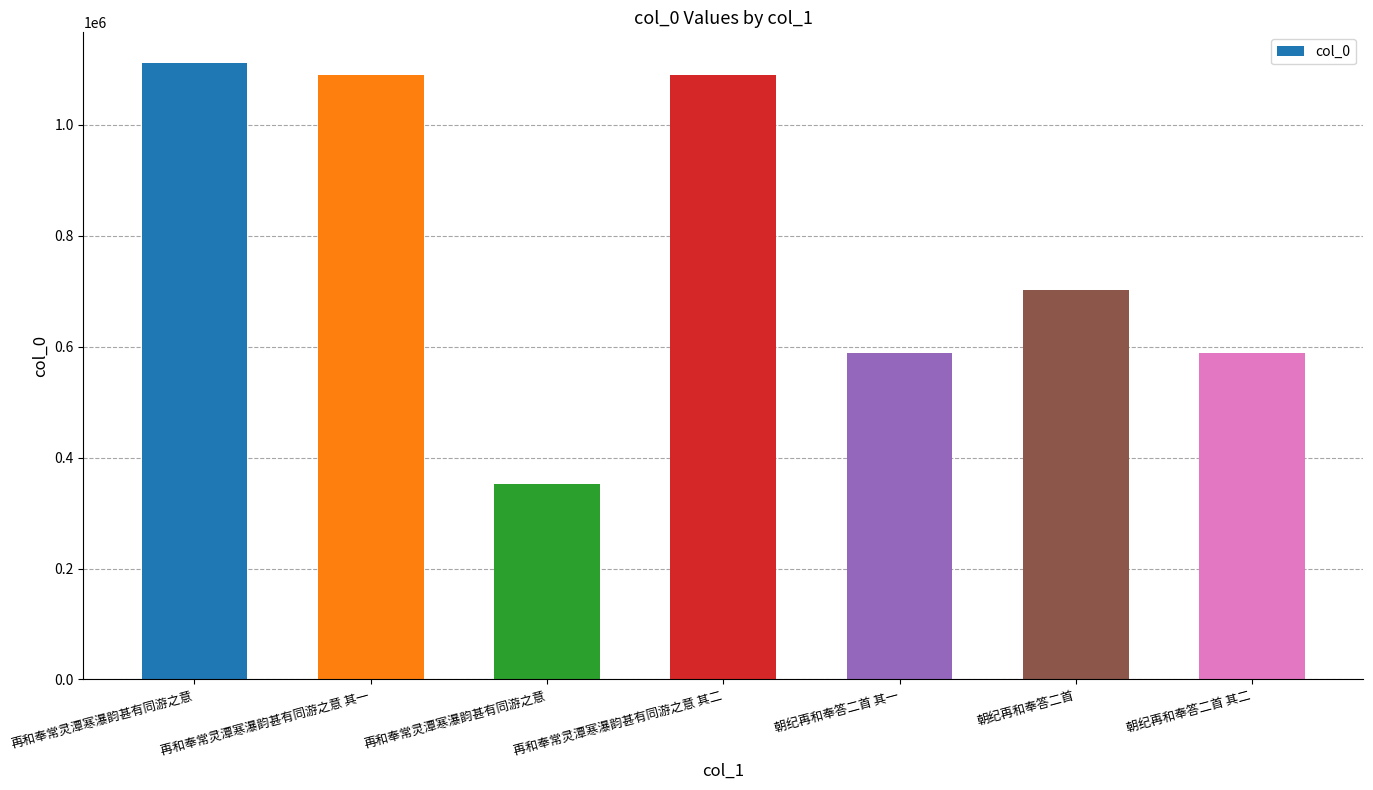

The chart shows a value of 701511 at 朝纪再和奉答二首. True or false?

True